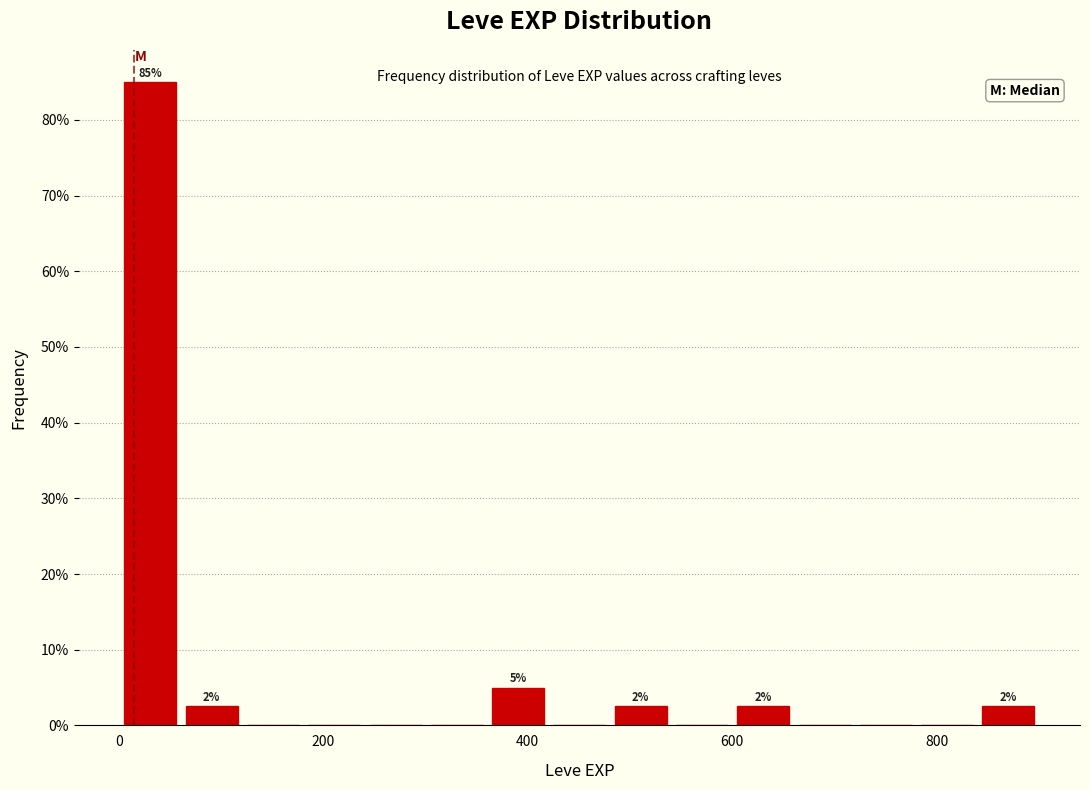

Around what value on the x-axis is the tallest bar? Give the approximate position of its centre, as read against the axis.

40